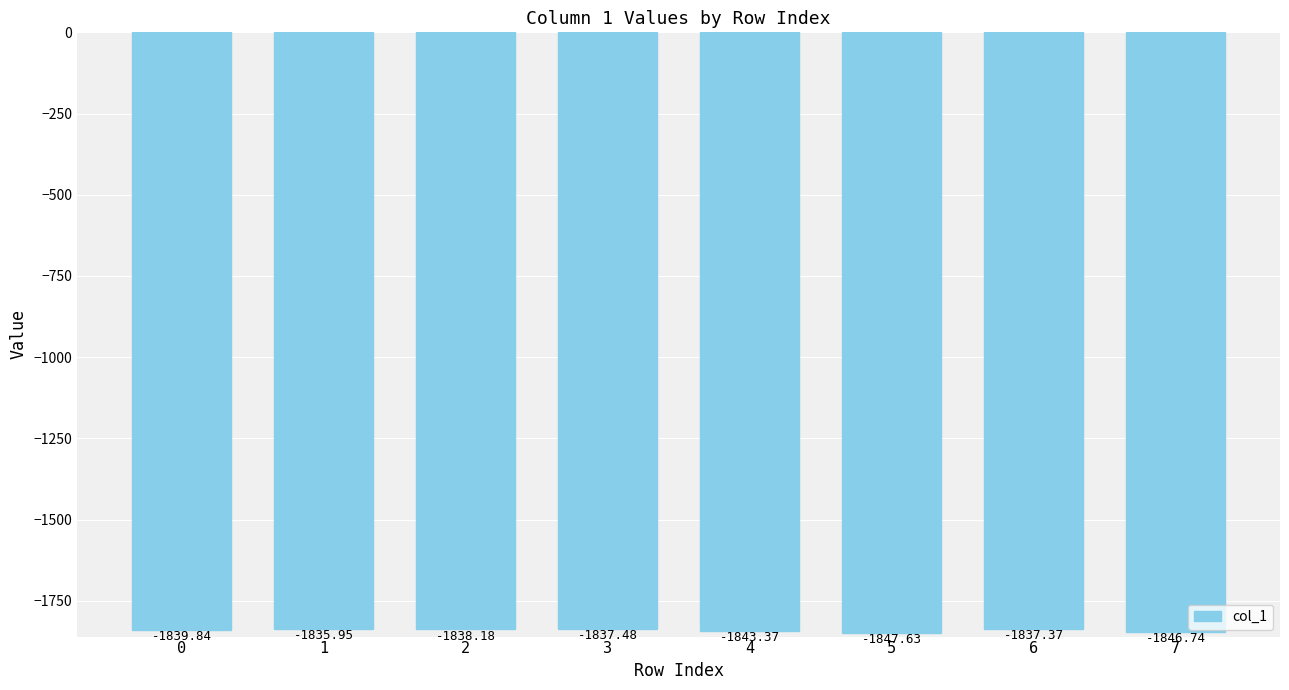

What is the change in value from 1 to 5?

-11.7